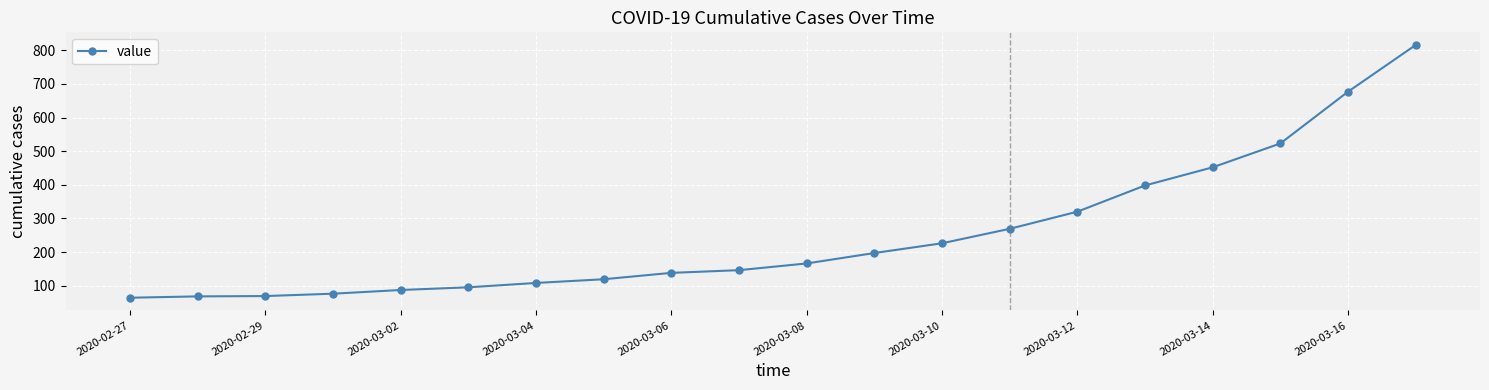

What is the smallest value displayed?

64